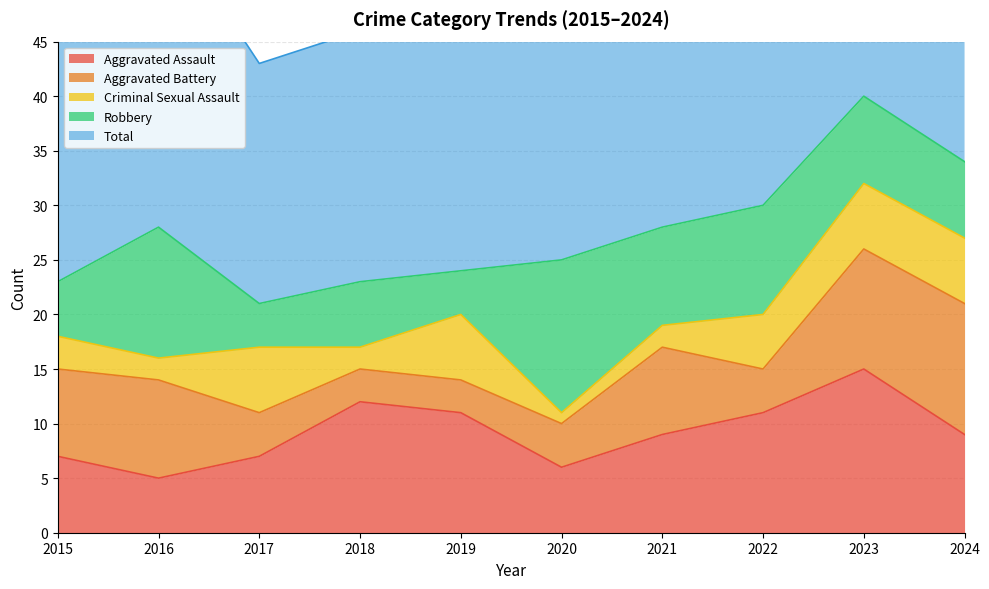

How many interior local peaks does the Criminal Sexual Assault series have?

2